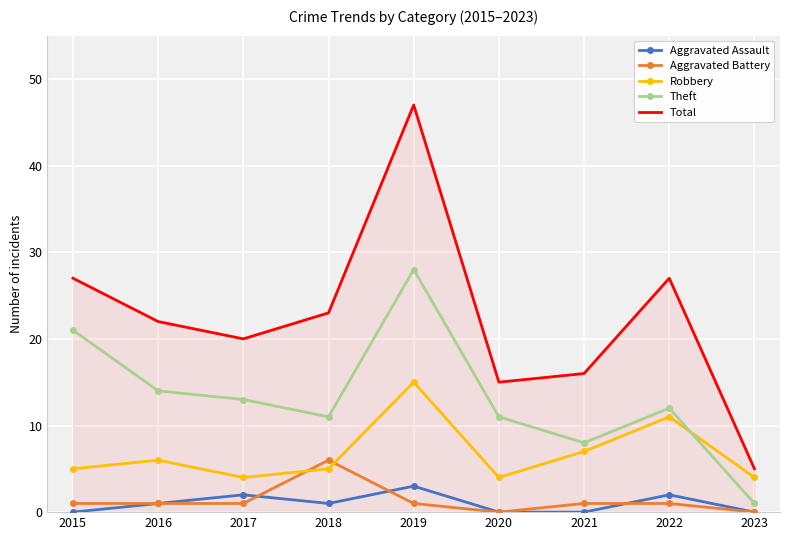

What is the maximum value for Aggravated Assault?

3